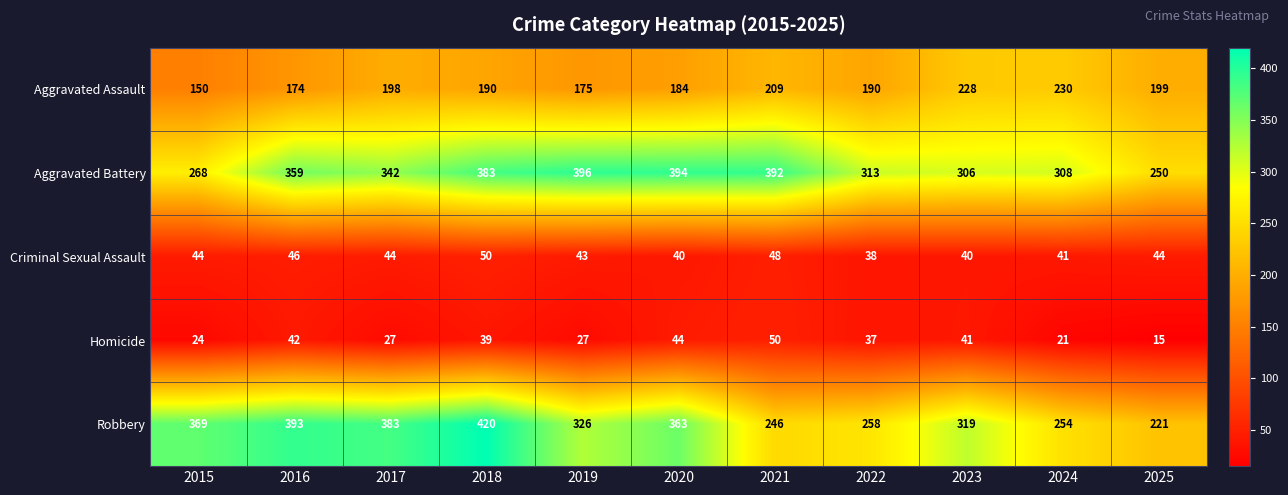

Is the value of Aggravated Battery at 2023 greater than the value of Criminal Sexual Assault at 2016?

Yes